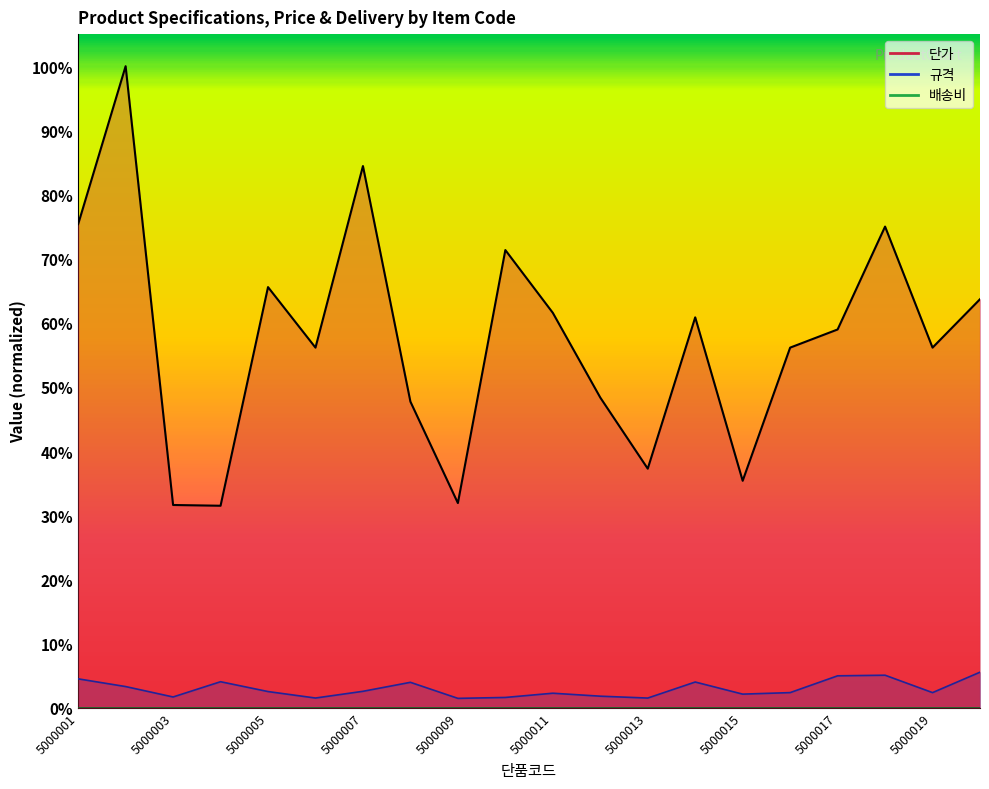

True or false: 규격 and 단가 intersect in this chart.

False